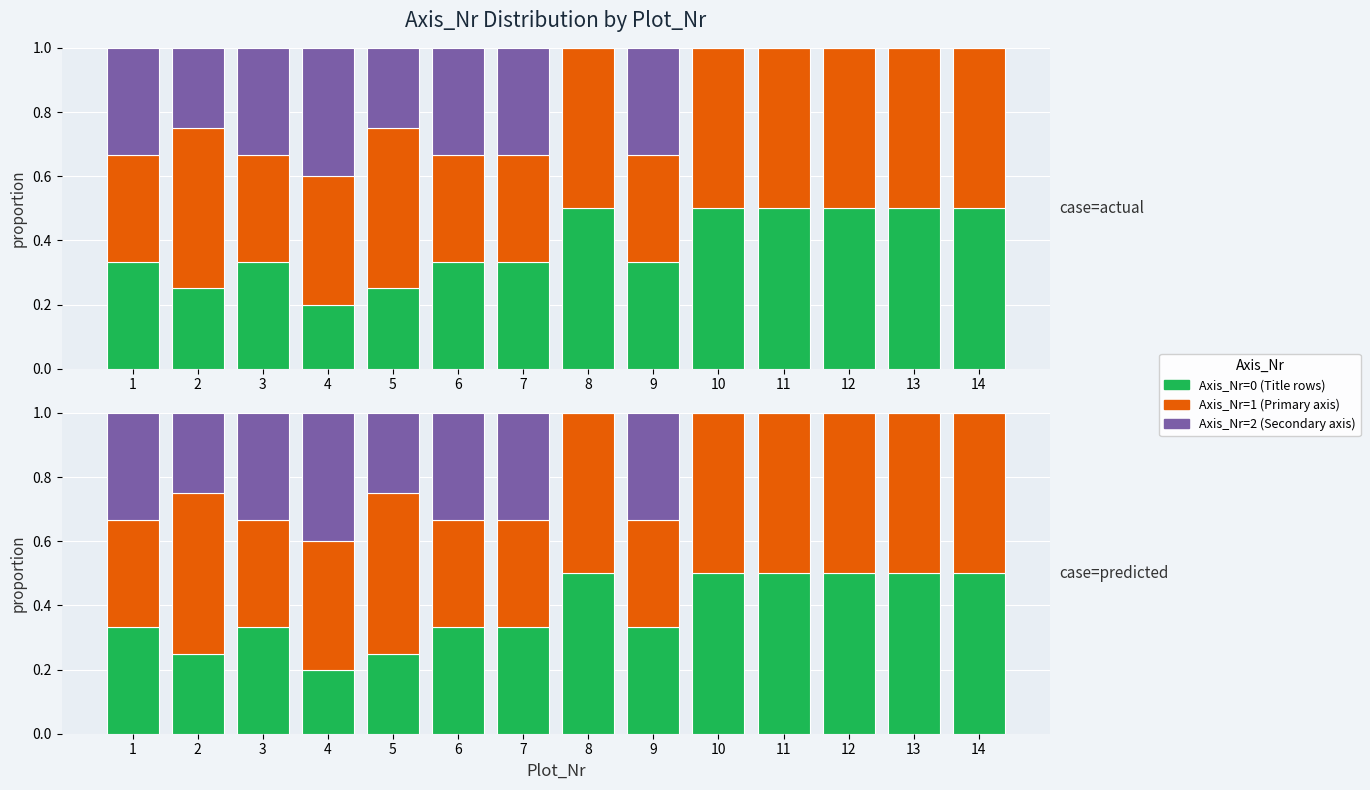

Which series has the widest spread of values?

Axis_Nr=2 (Secondary axis)